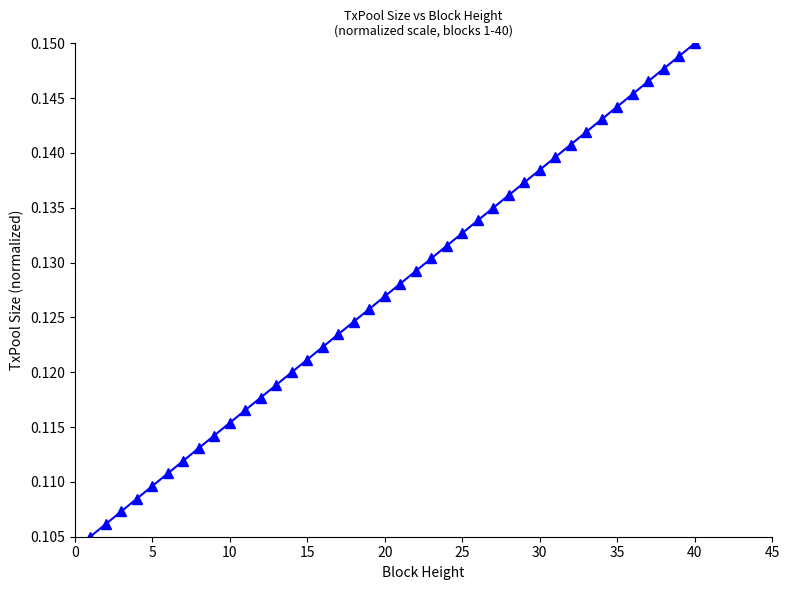

What is the sum of all values?

5.1